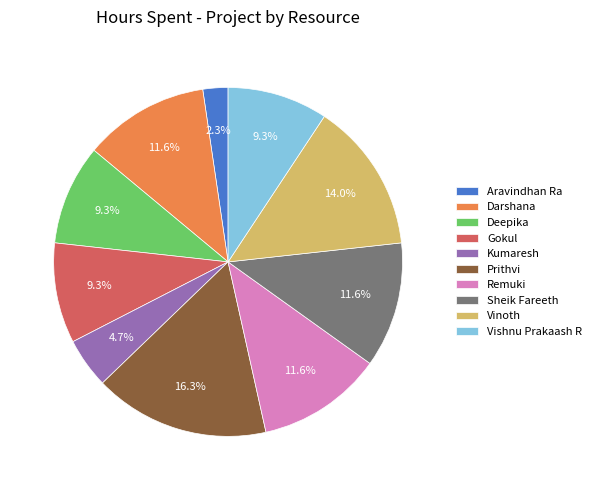

To the nearest percent, what is the average slice percentage?

10%